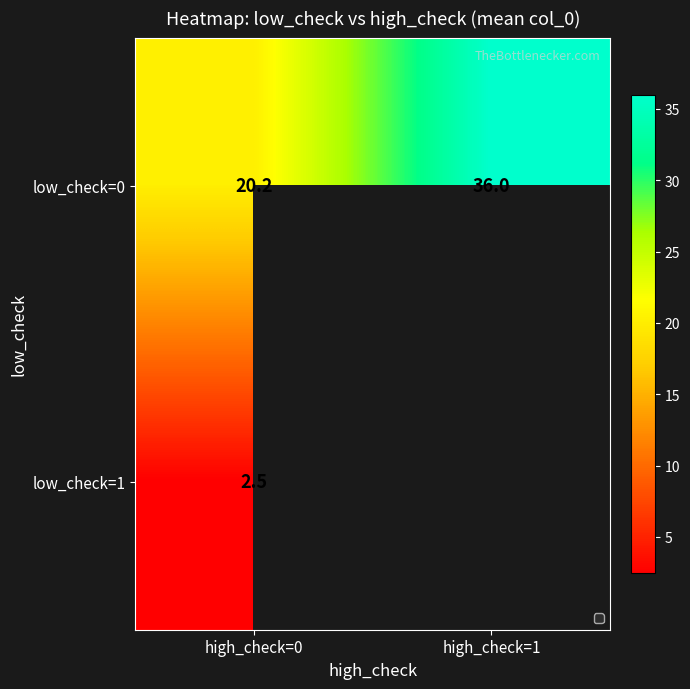

Is the value of low_check=1 at high_check=0 greater than the value of low_check=0 at high_check=1?

No